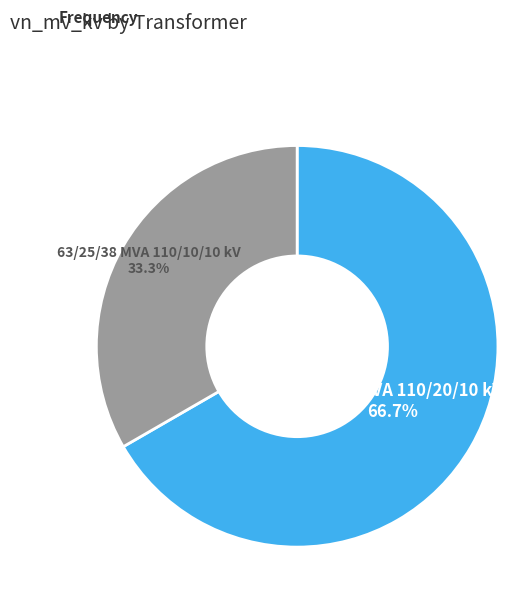

To the nearest percent, what is the difference between the largest and smallest slice percentages?

33%